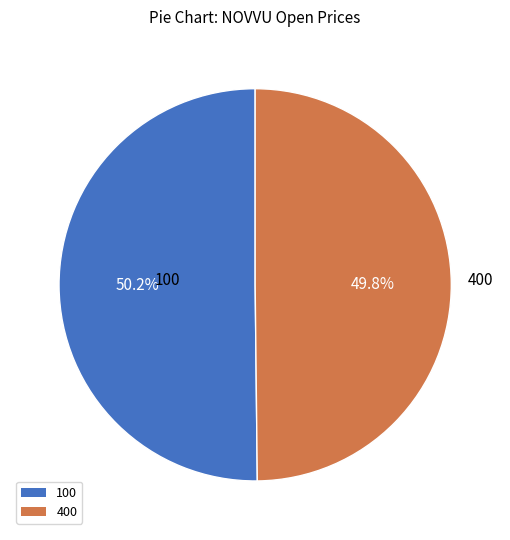

Approximately how many times larger is the value at 400 compared to 100?

1.0